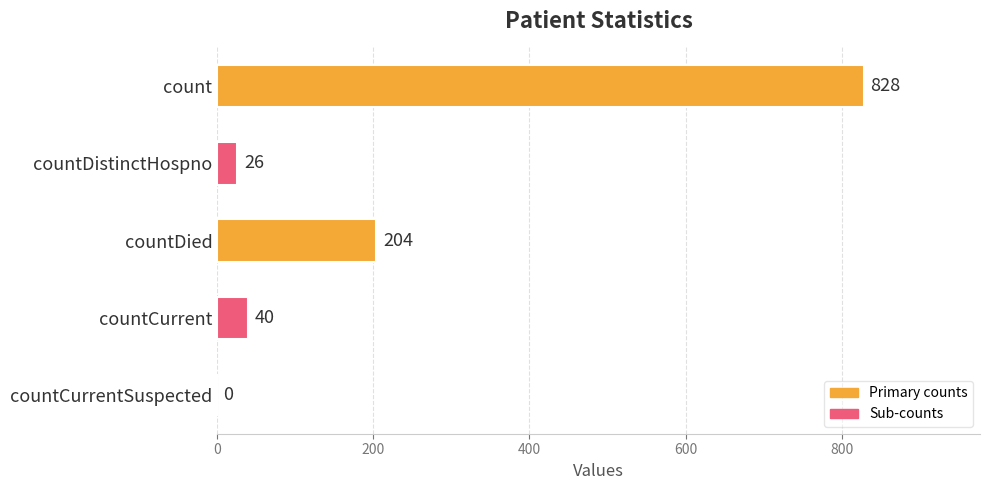

Is it true that the value at countDied is 204?

True